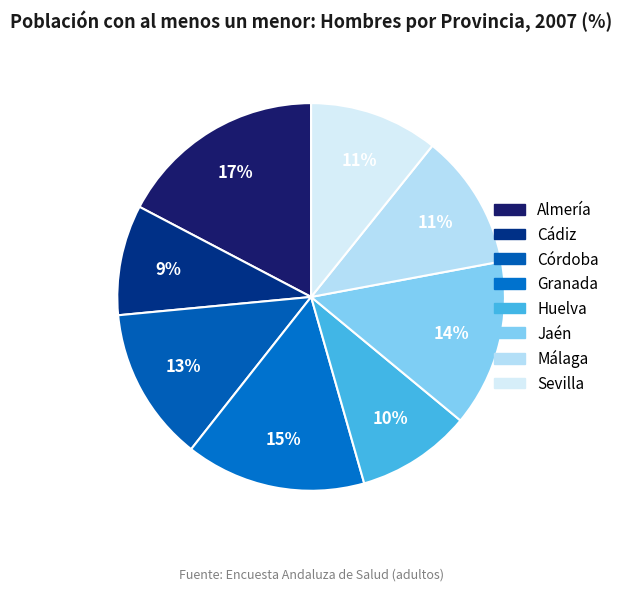

True or false: Sevilla accounts for 1% of the total.

False